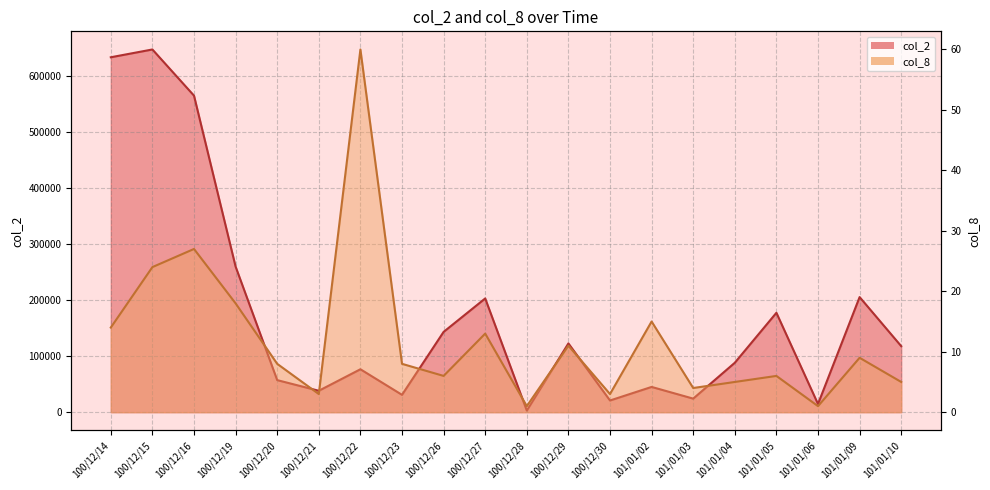

At which category is the sum across all series the highest?

100/12/15